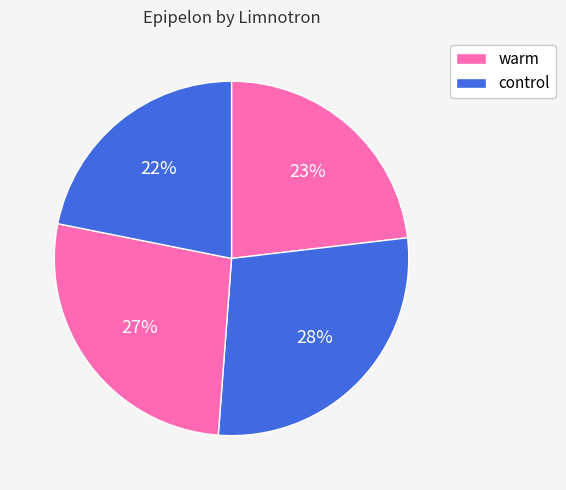

Does any single category account for the majority?

No